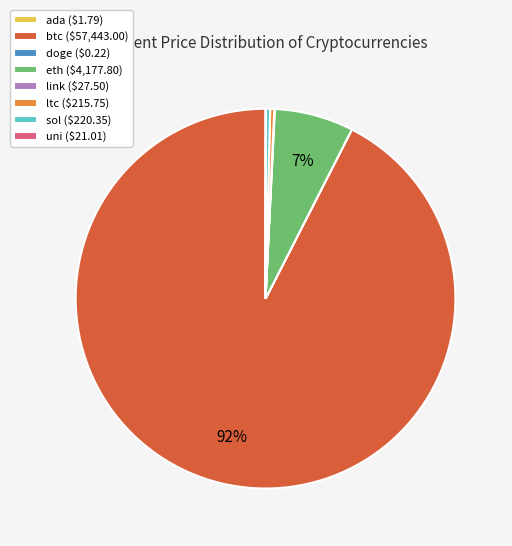

Is there any slice that represents more than half of the pie?

Yes